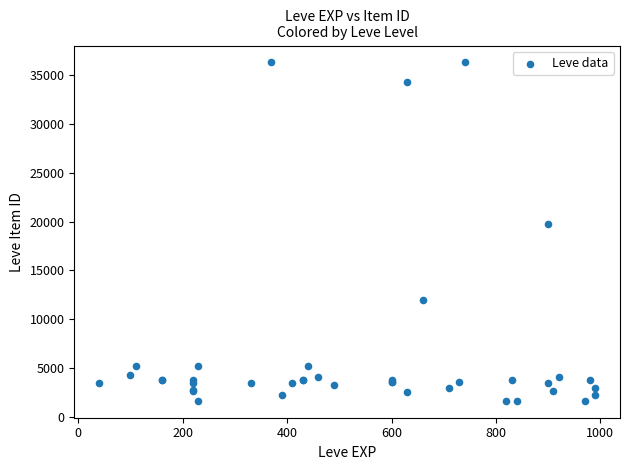

What Y value in the scatter plot is closest to 18967?

19744